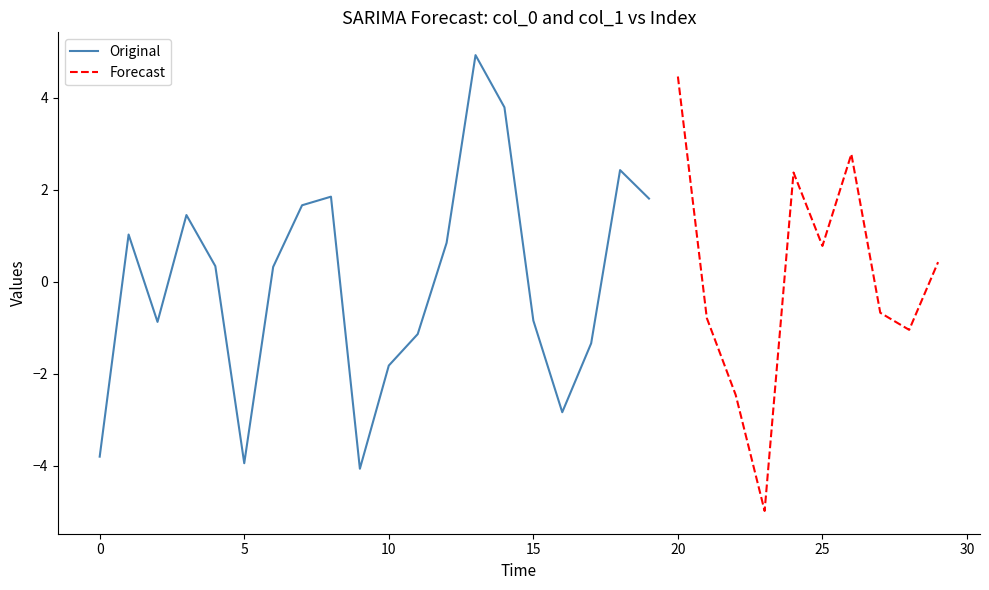

How many values in Original are above zero?

11